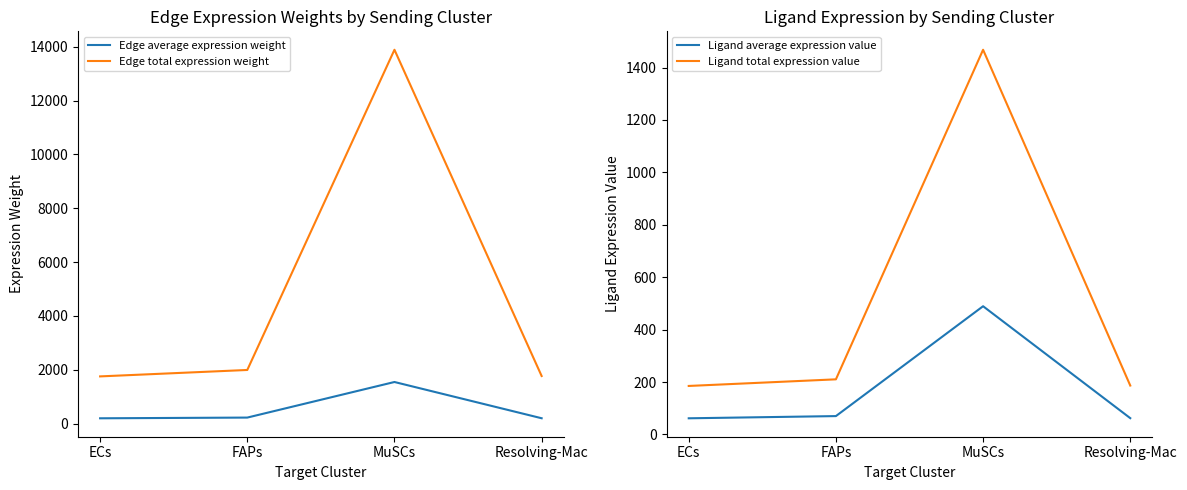

True or false: Edge average expression weight has more than 1 points higher than both neighbors.

False